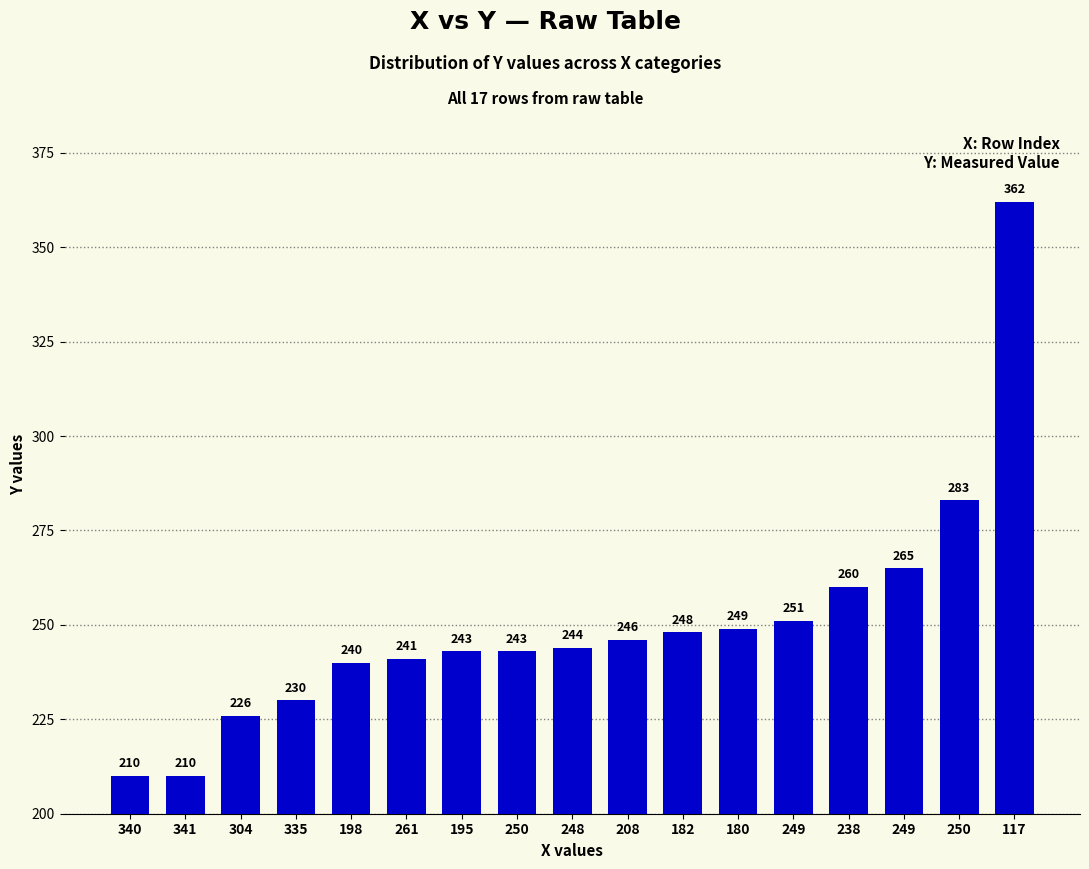

Are the bars horizontal?

No